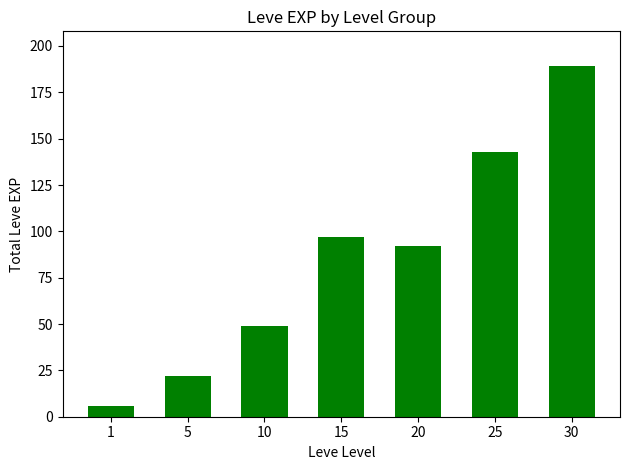

Where does the data first go above 92?

15